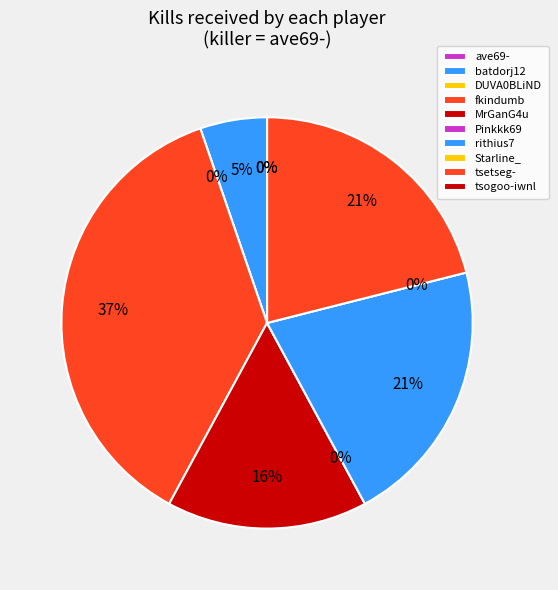

To the nearest percent, what is the difference between the largest and smallest slice percentages?

37%